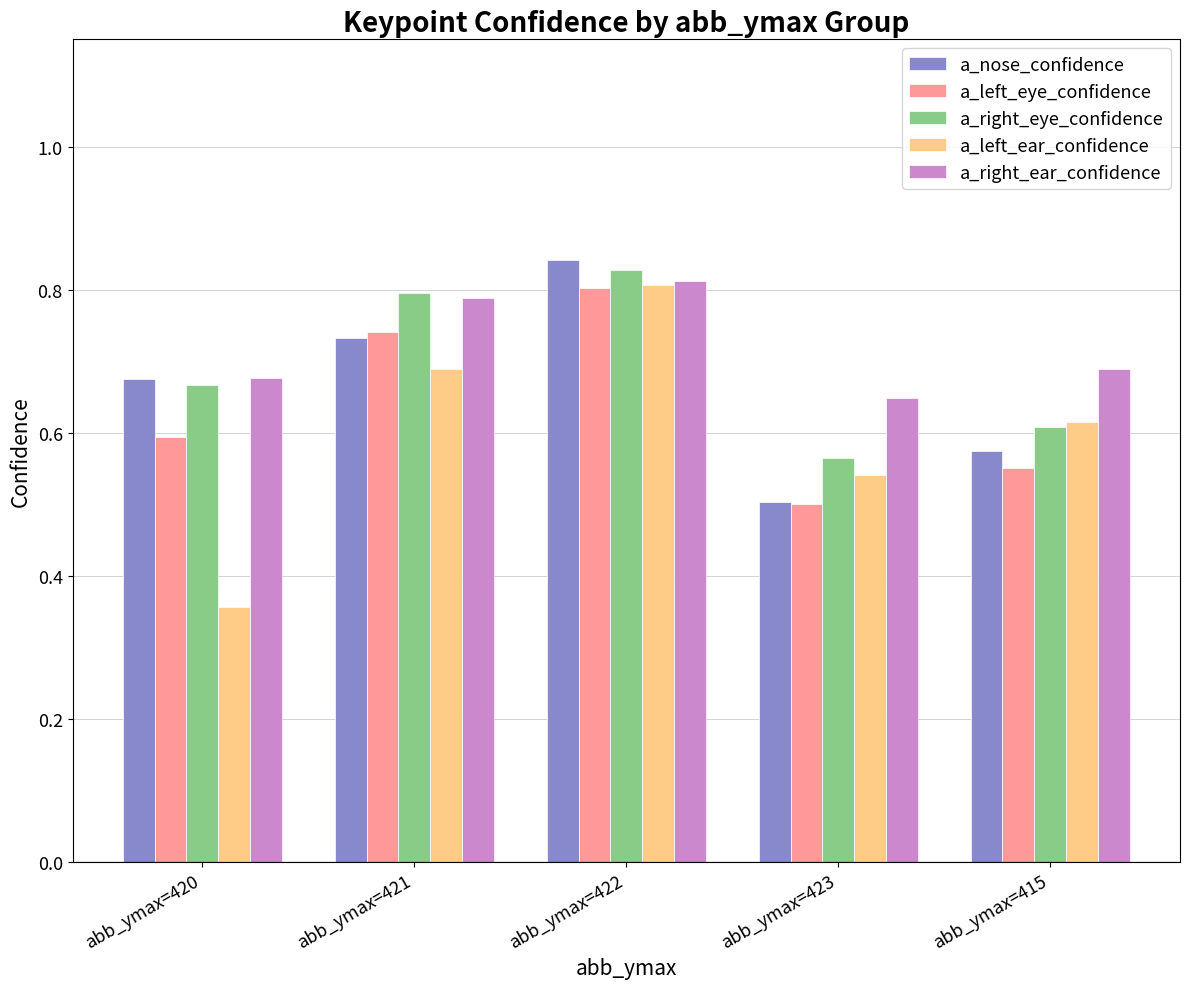

Is it true that a_right_eye_confidence equals 0.8 at abb_ymax=423?

False